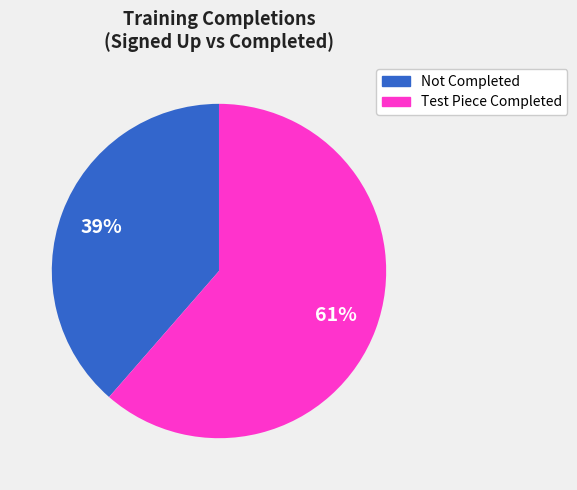

Does any single category account for the majority?

Yes